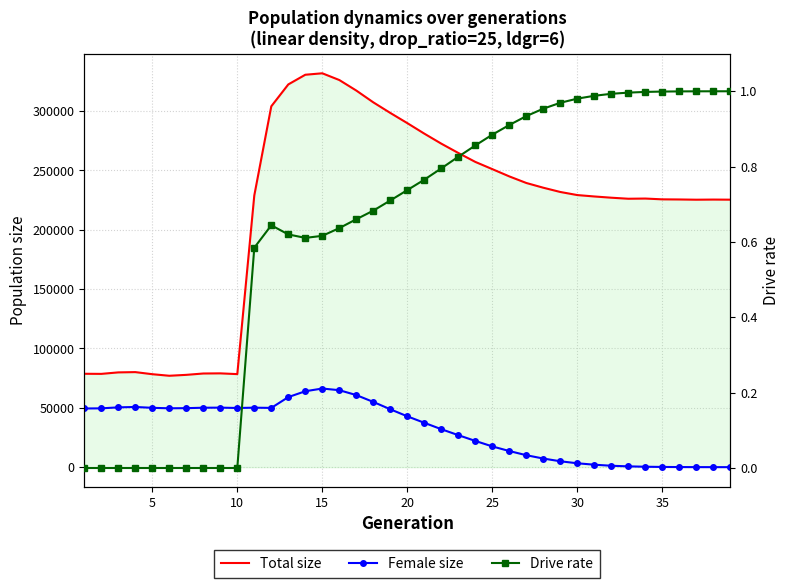

True or false: Total size and Drive rate cross at least once.

False